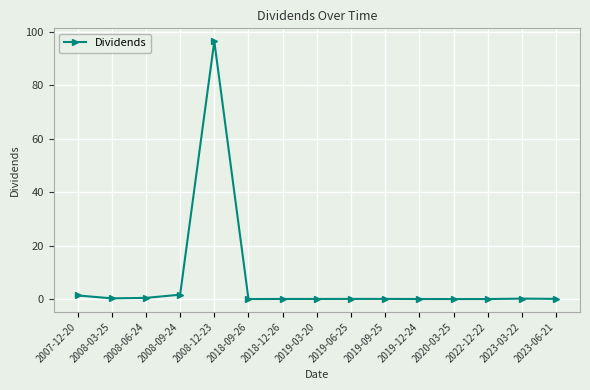

Read the value at 2008-06-24.

0.4